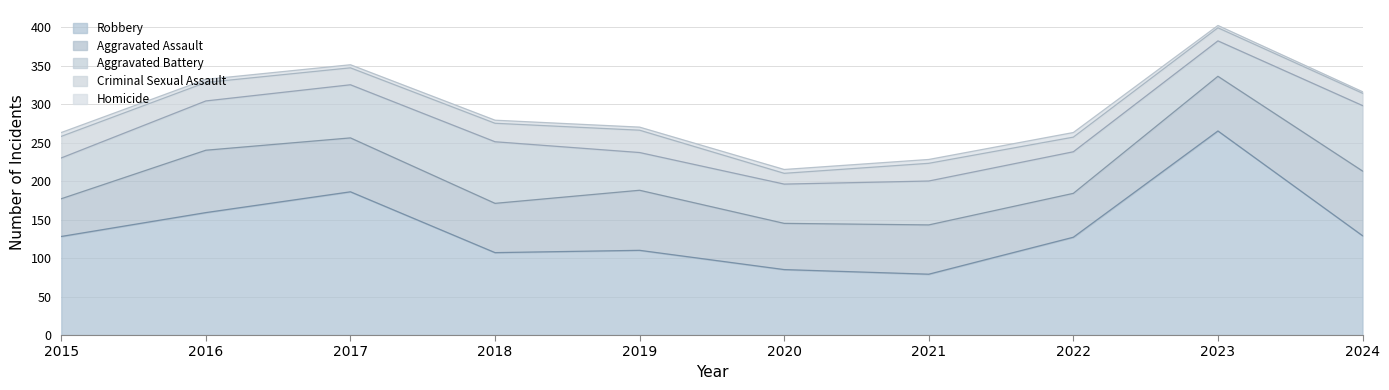

The Aggravated Assault series shows 23 at 2017. True or false?

False